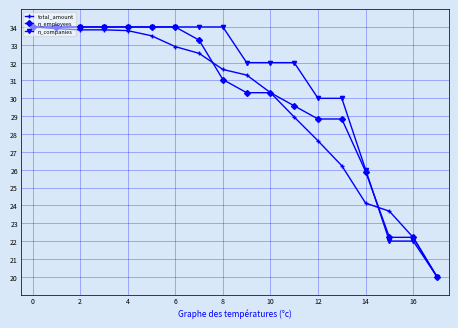

What is the value of the total_amount point at the 1st from the left?

34.0